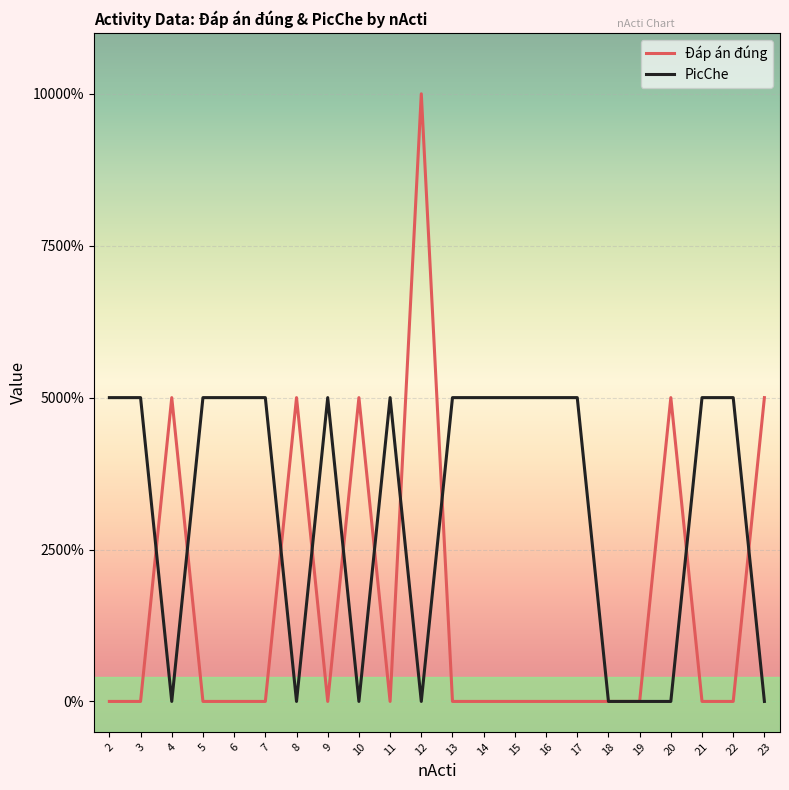

Is this an area chart (filled region under the line)?

No